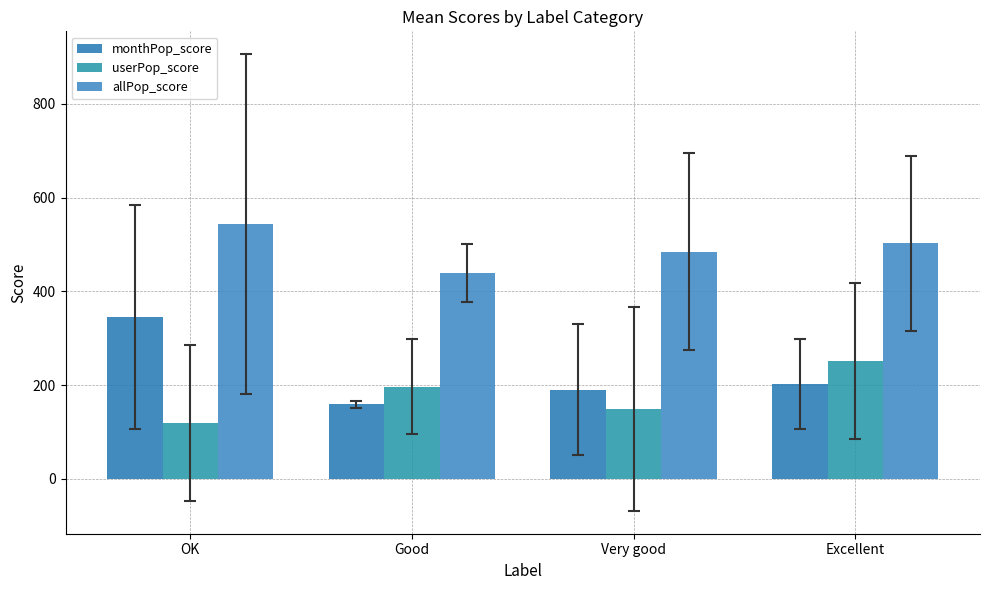

List the labels in order of allPop_score value, largest first.

OK, Excellent, Very good, Good